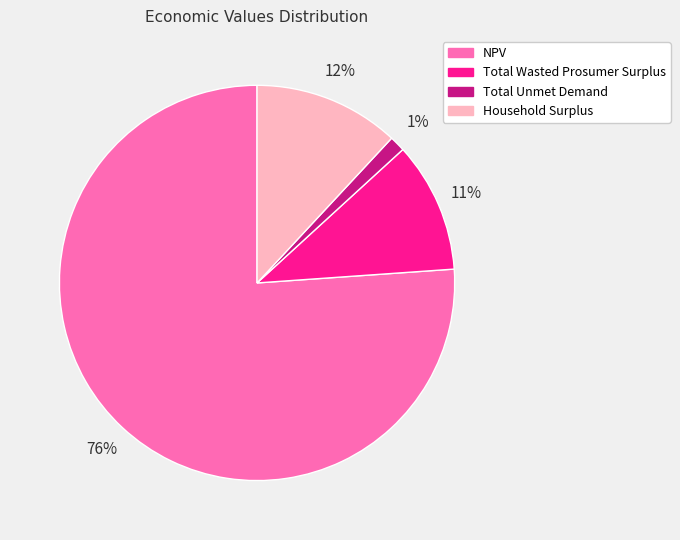

Which category has the biggest portion of the pie?

NPV